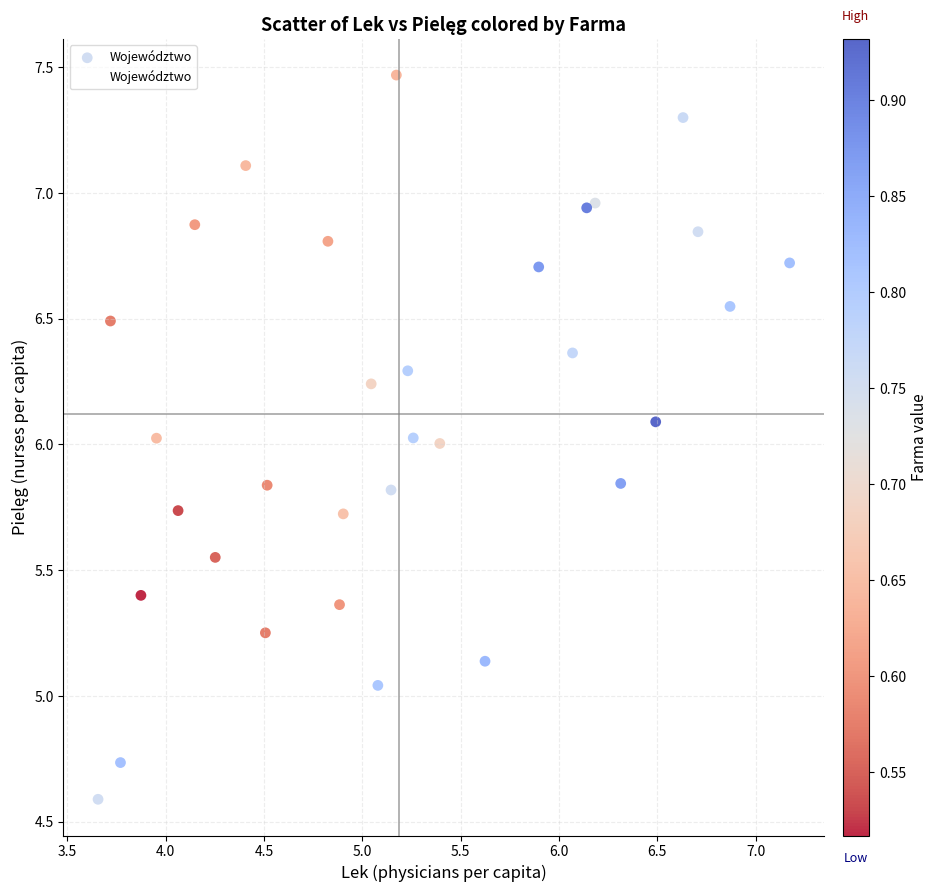

What is the range of X values (max minus min)?

3.5